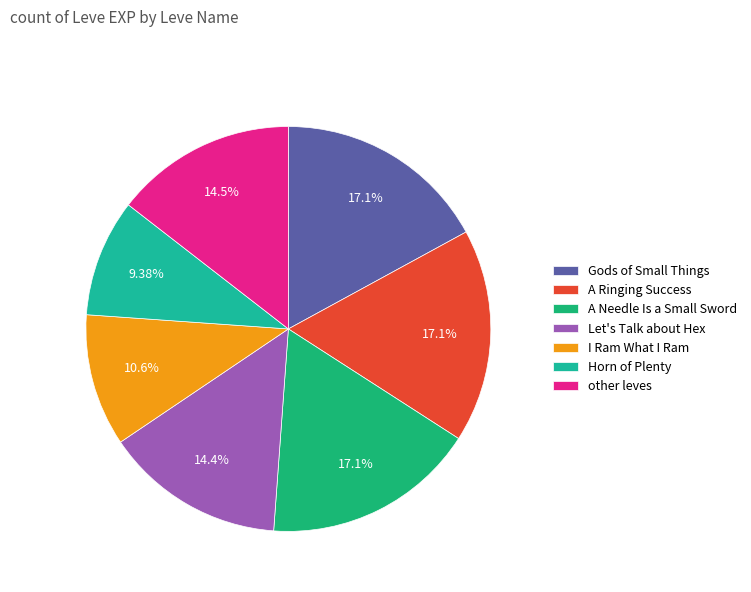

To the nearest percent, what is the average slice percentage?

14%